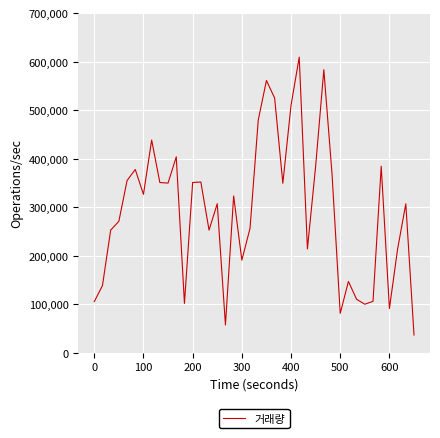

True or false: there are more than 0 points higher than both neighbors.

True